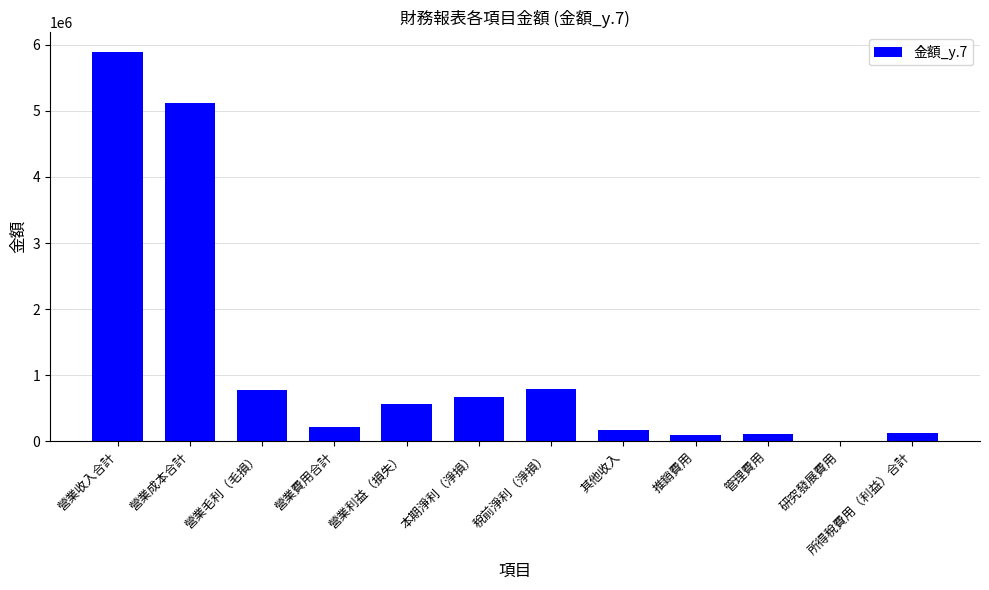

At which category does the chart reach its peak across all series?

營業收入合計